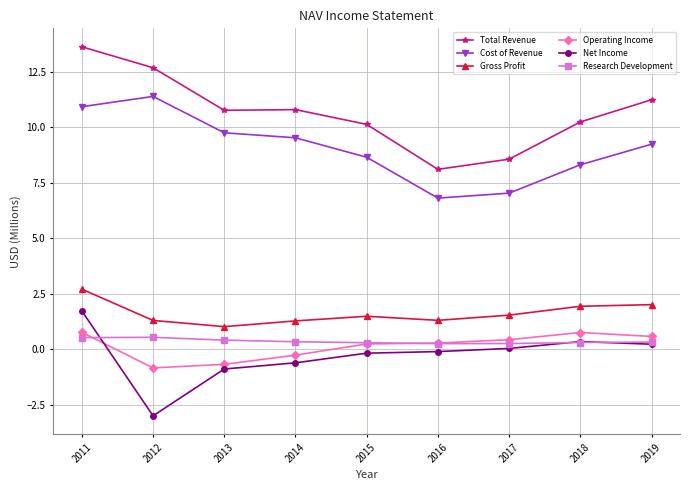

At which label does Gross Profit reach its peak?

2011